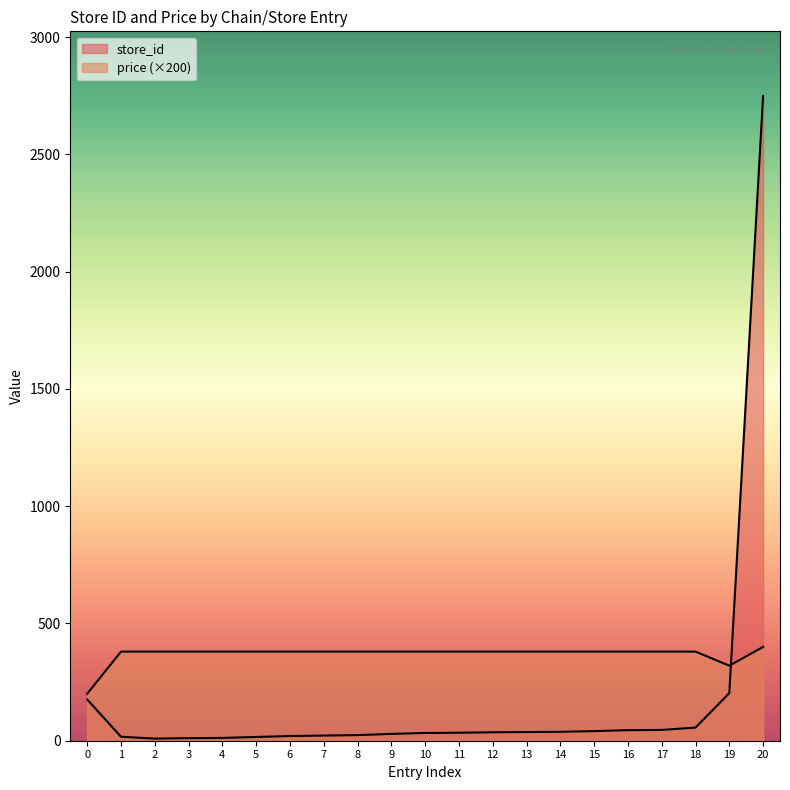

How many lines are shown in the chart?

2